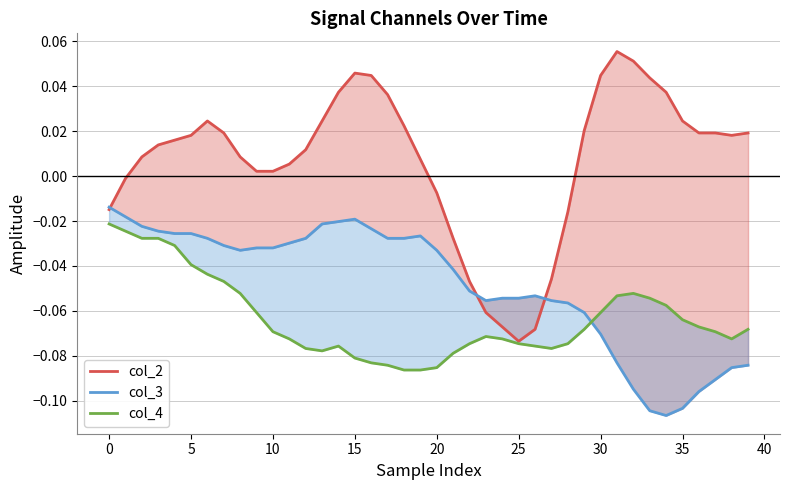

In col_4, how many points are lower than both neighbors (excluding endpoints)?

3